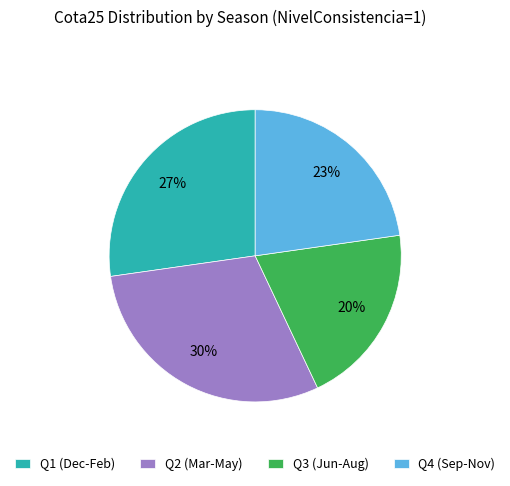

Do Q2 (Mar-May) and Q1 (Dec-Feb) together represent more than half of the pie?

Yes